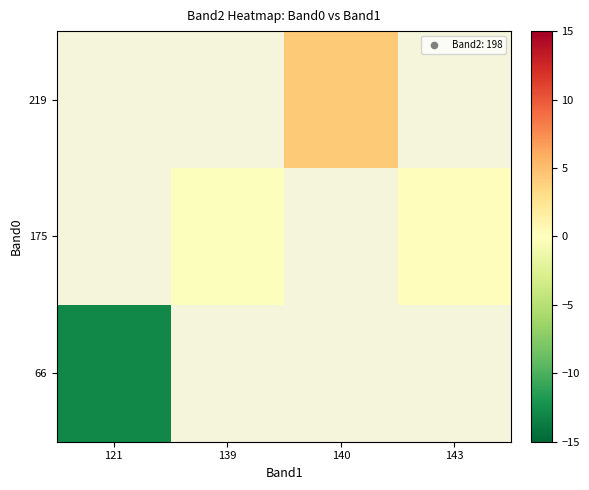

Rank the series by their average value, from highest to lowest.

66, 175, 219